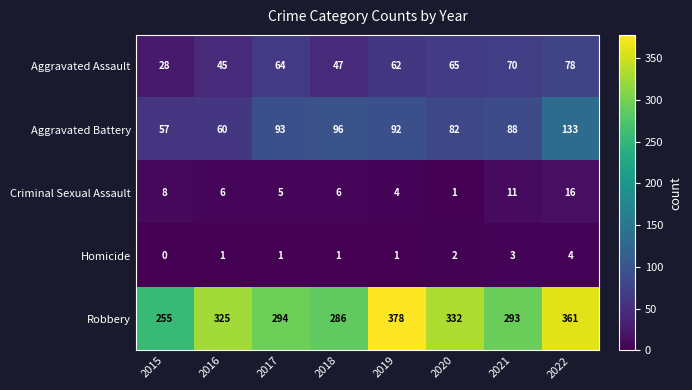

Rank the series at 2020 from highest to lowest value.

Robbery, Aggravated Battery, Aggravated Assault, Homicide, Criminal Sexual Assault